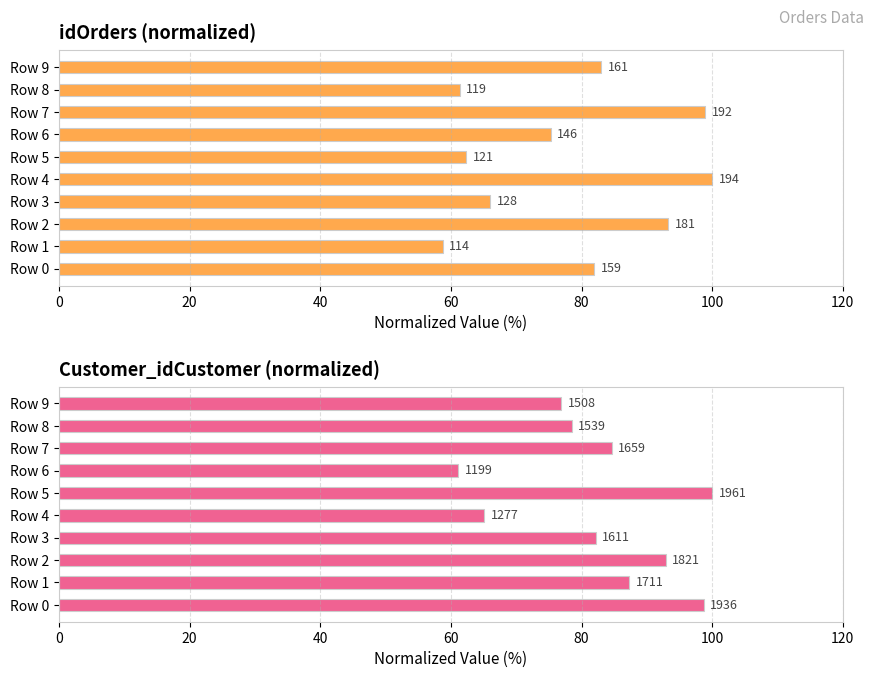

What is the sum of all idOrders values?

780.9